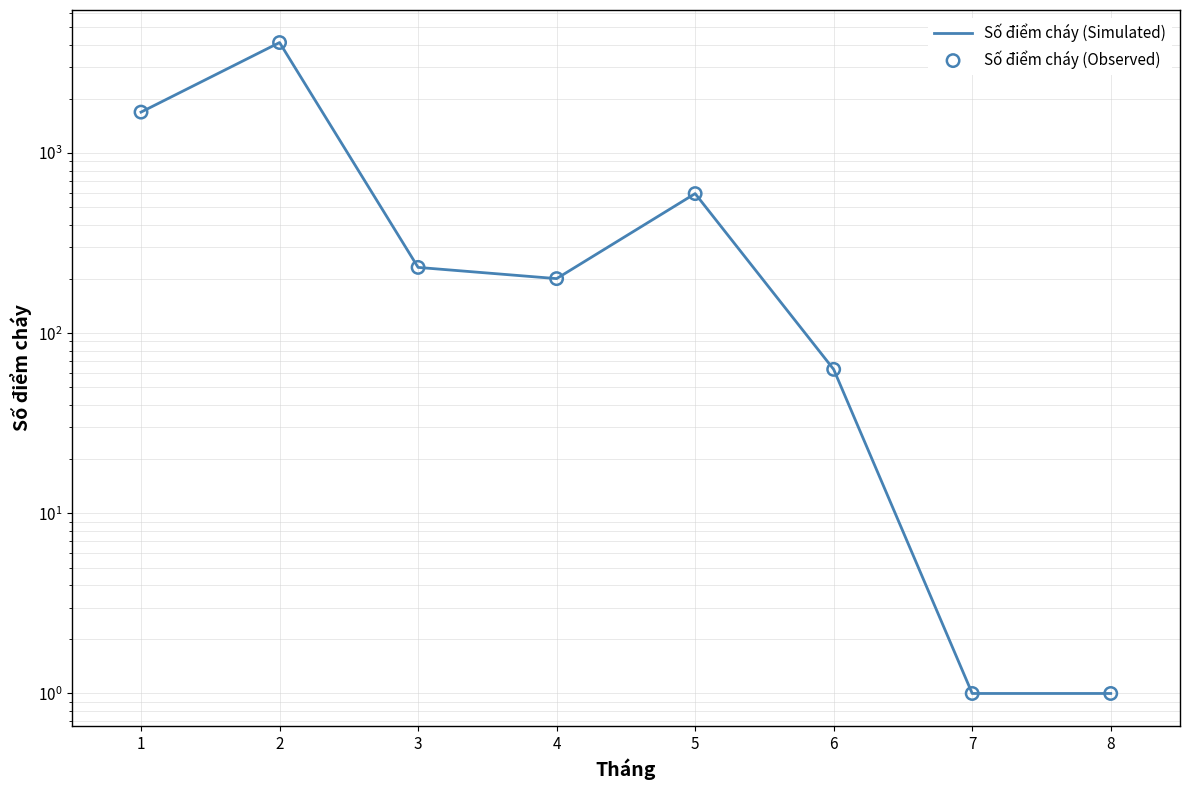

What is the total value across all series at 6?

126